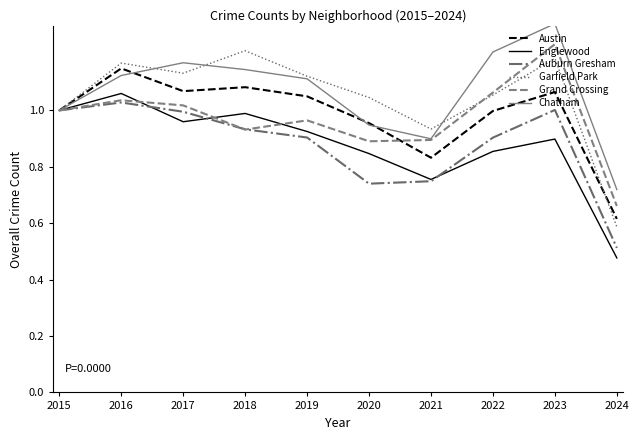

At 2023, list the series in order from largest to smallest.

Chatham, Grand Crossing, Garfield Park, Austin, Auburn Gresham, Englewood